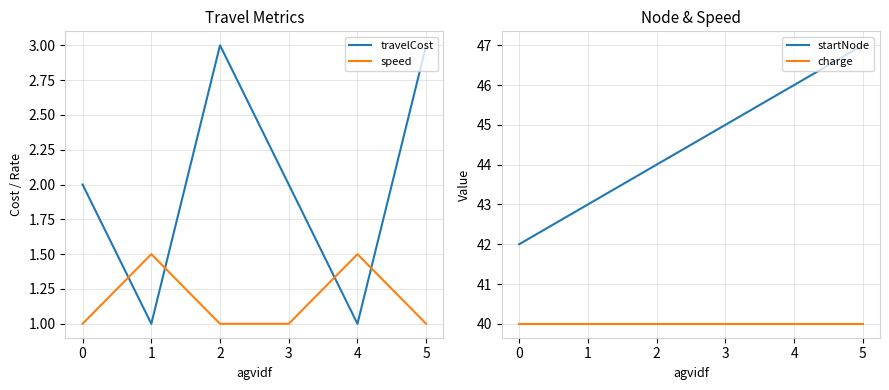

What are all the series names shown in the legend?

travelCost, speed, startNode, charge